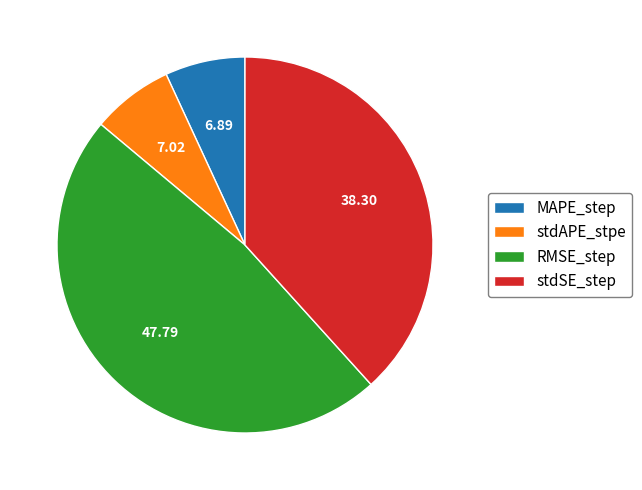

Is there a majority slice in this chart?

No